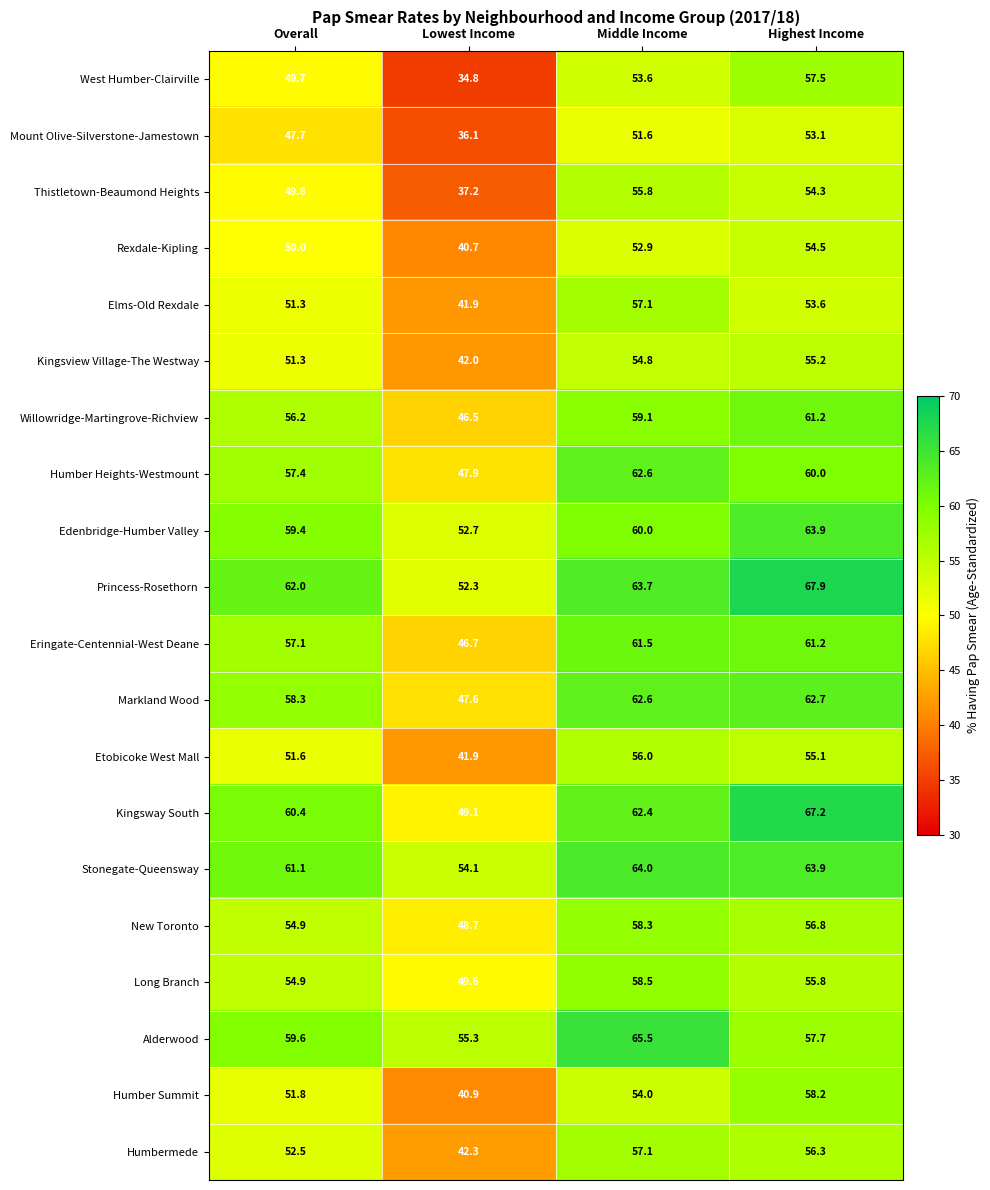

The Long Branch series shows 84.1 at Middle Income. True or false?

False